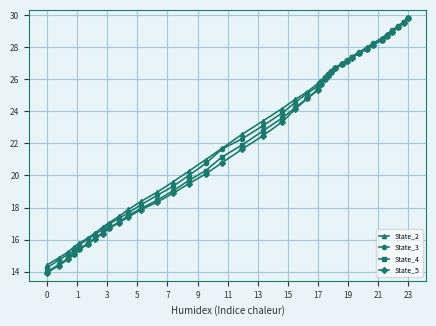

Rank the series by their maximum value, from lowest to highest.

State_3, State_5, State_2, State_4